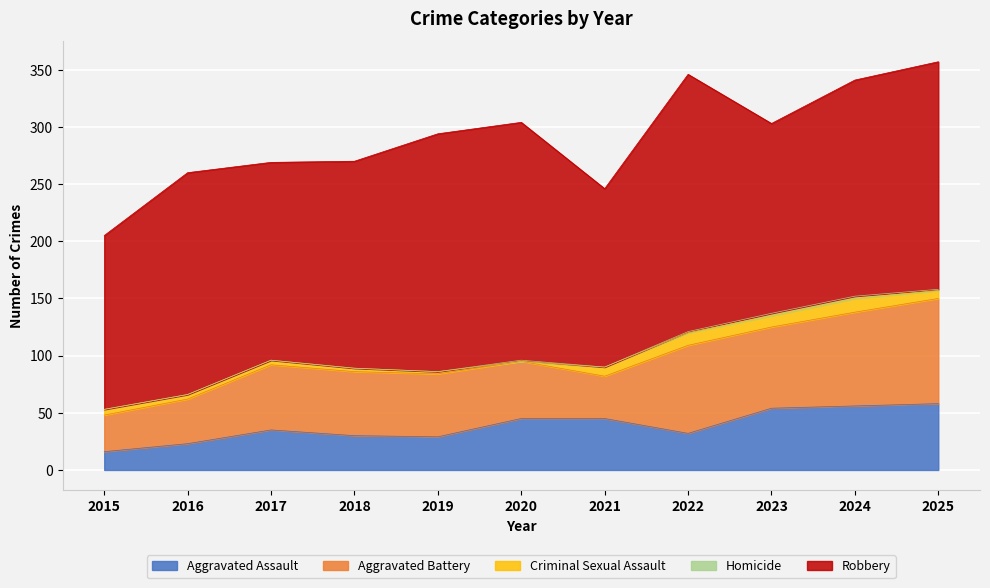

At how many categories does at least one series exceed 192?

5